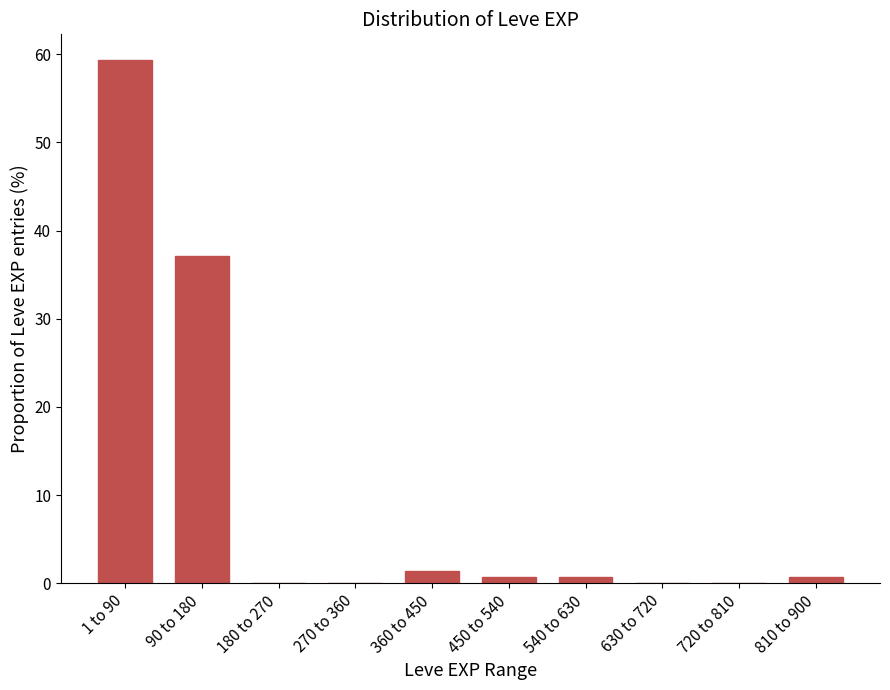

Reading right to left, extract all data points from this chart.

810 to 900=0.7	720 to 810=0.0	630 to 720=0.0	540 to 630=0.7	450 to 540=0.7	360 to 450=1.4	270 to 360=0.0	180 to 270=0.0	90 to 180=37.1	1 to 90=59.3